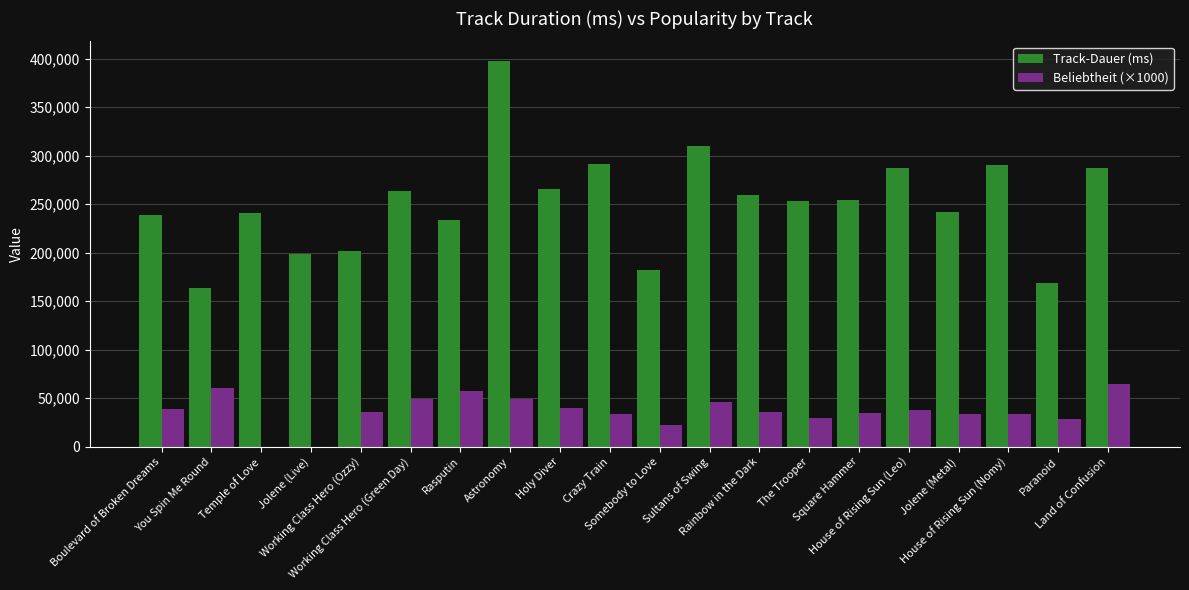

At which category is the sum across all series the highest?

Astronomy